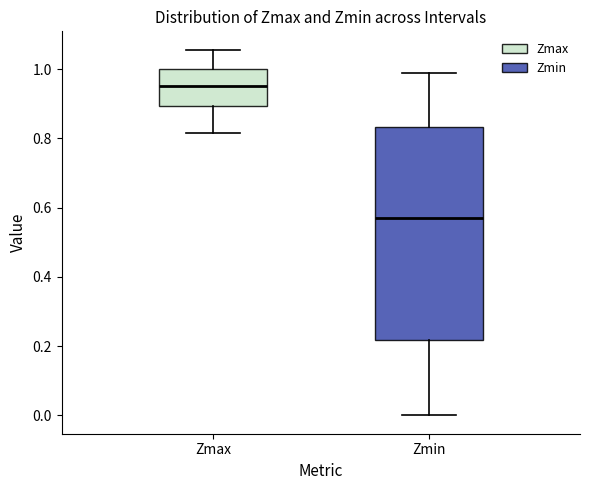

Which box's median line is the lowest?

Zmin